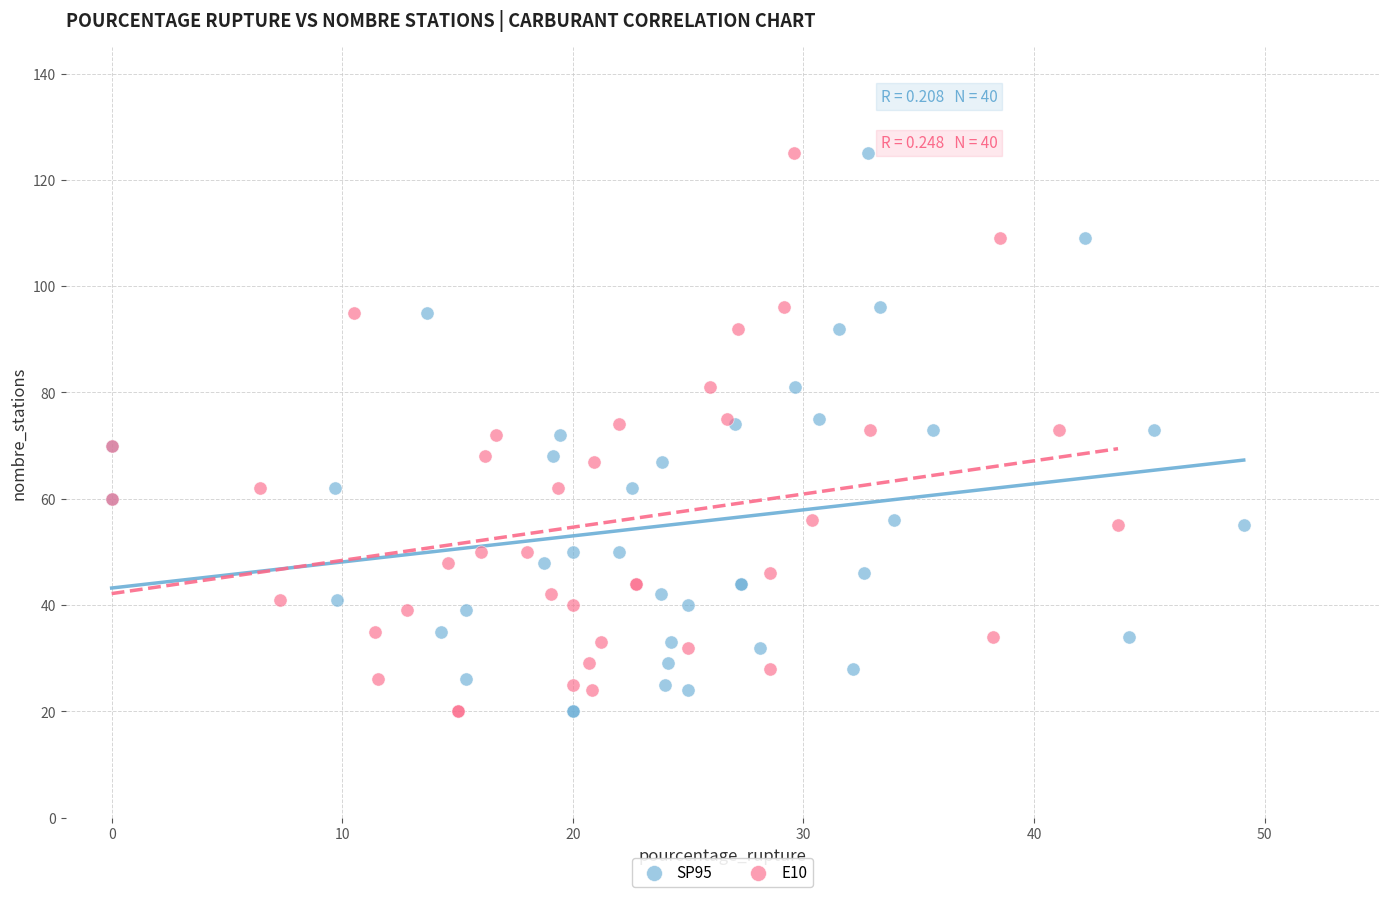

What are all the series names shown in the legend?

SP95, E10